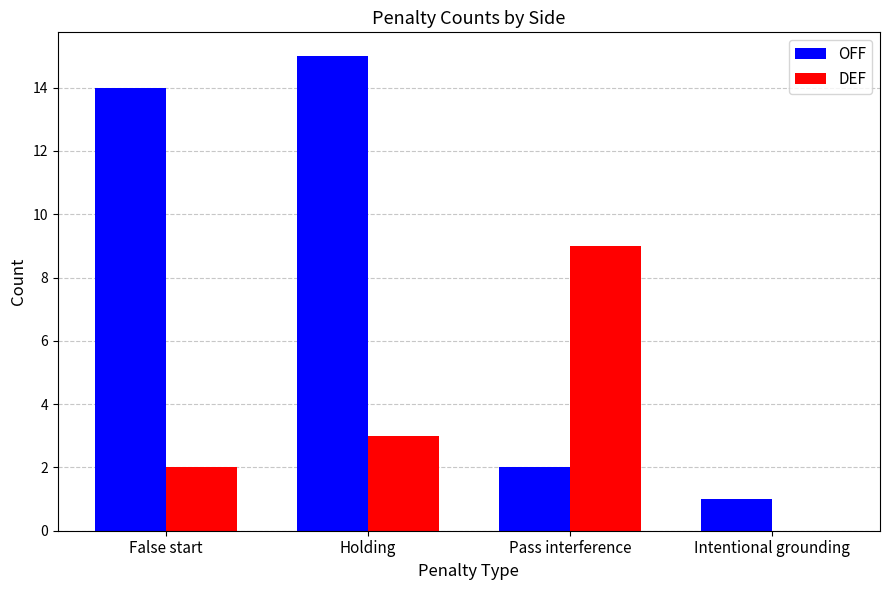

Read the OFF value at False start, to the nearest 5.

15